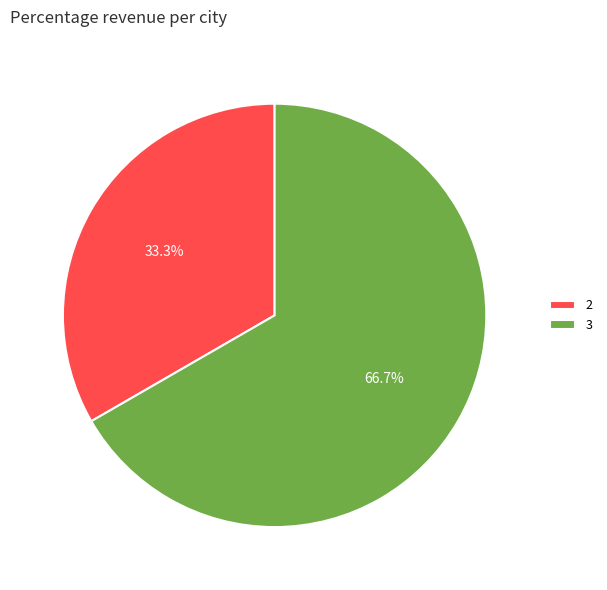

Which has a higher value, 2 or 3?

3